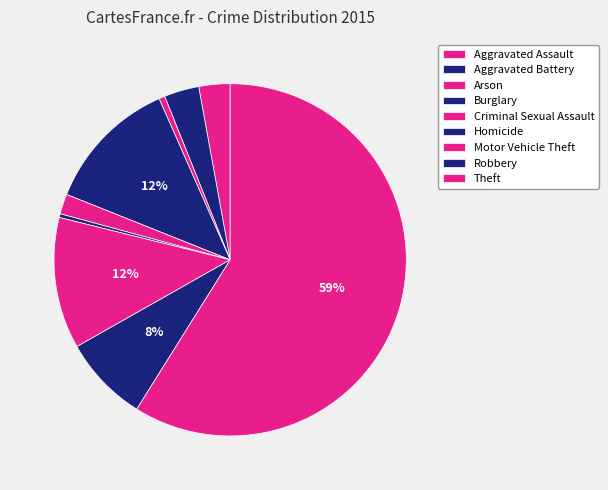

To the nearest percent, what is the average slice percentage?

11%